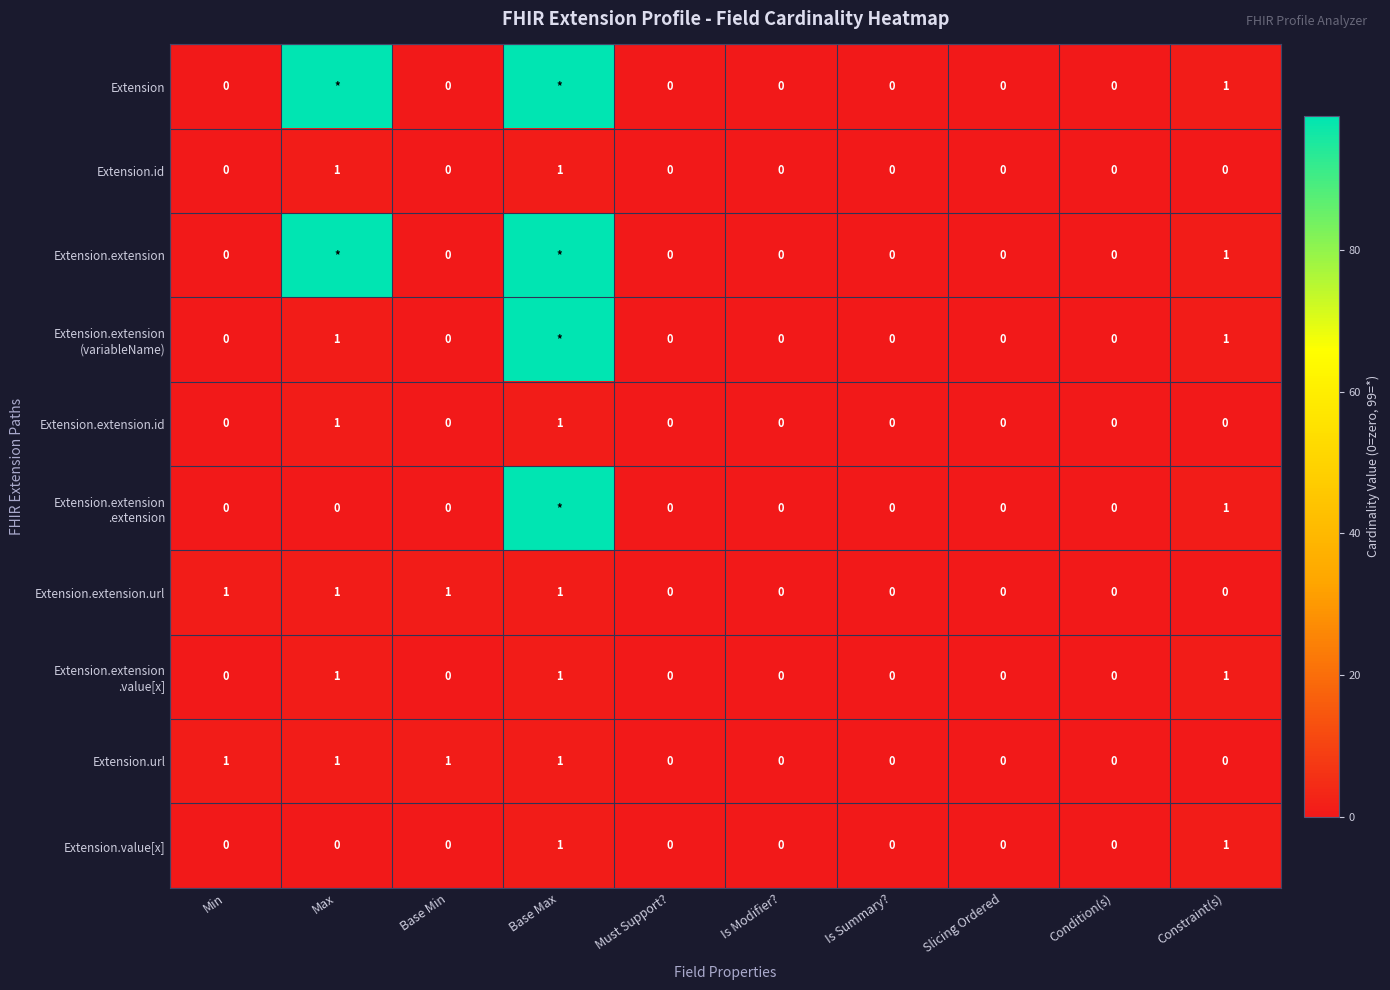

The value of Extension.value[x] at Min is 1. True or false?

False